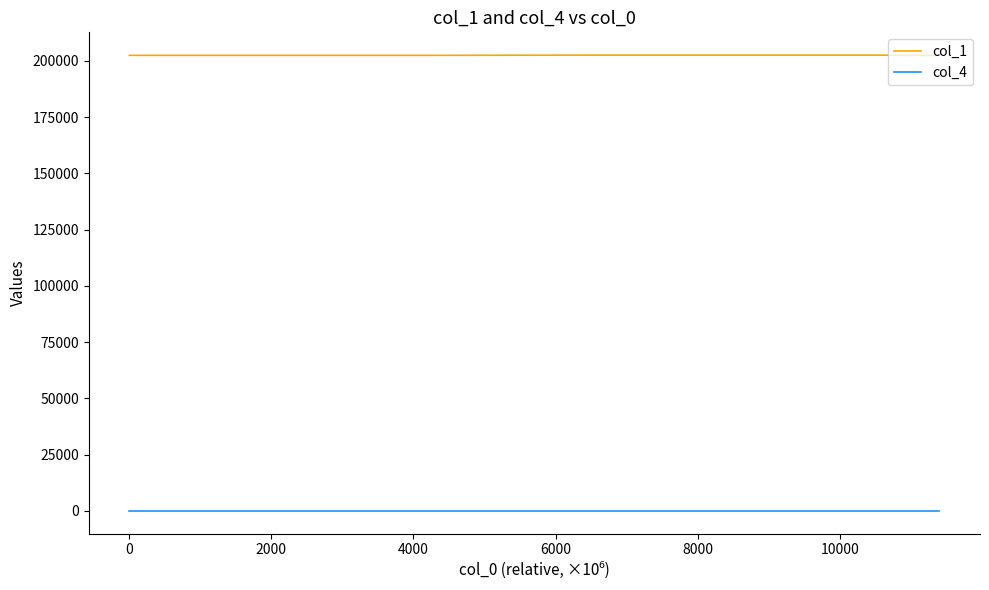

Which series has the widest spread of values?

col_1